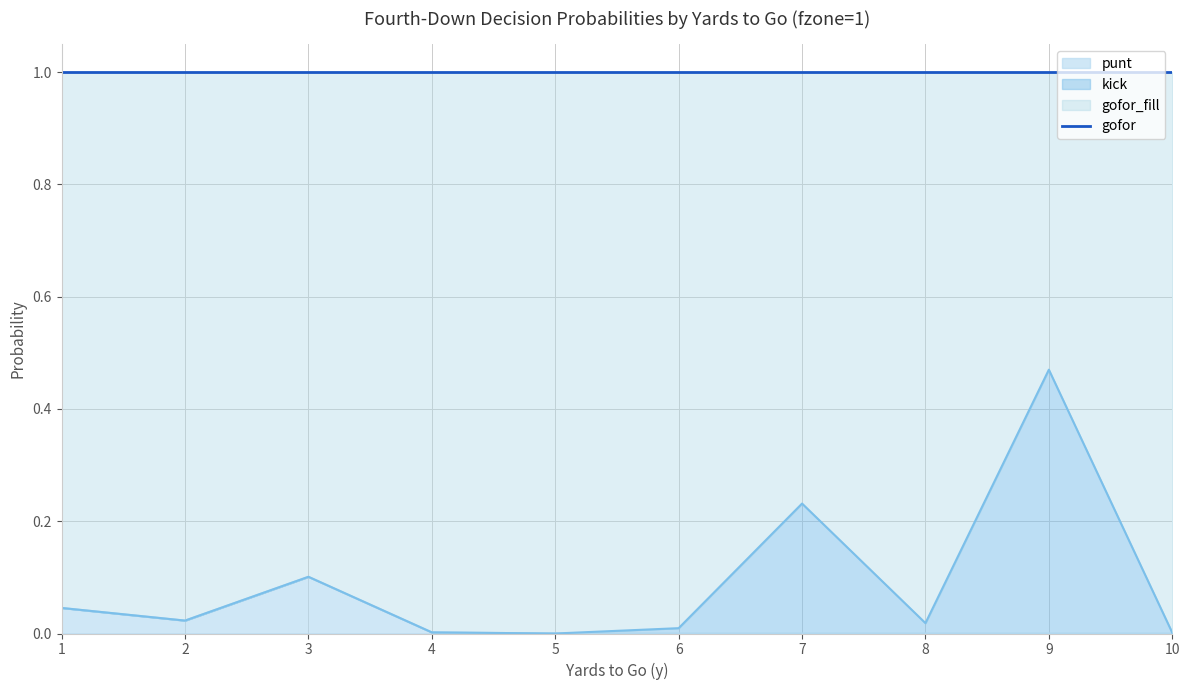

True or false: punt and gofor cross at least once.

False